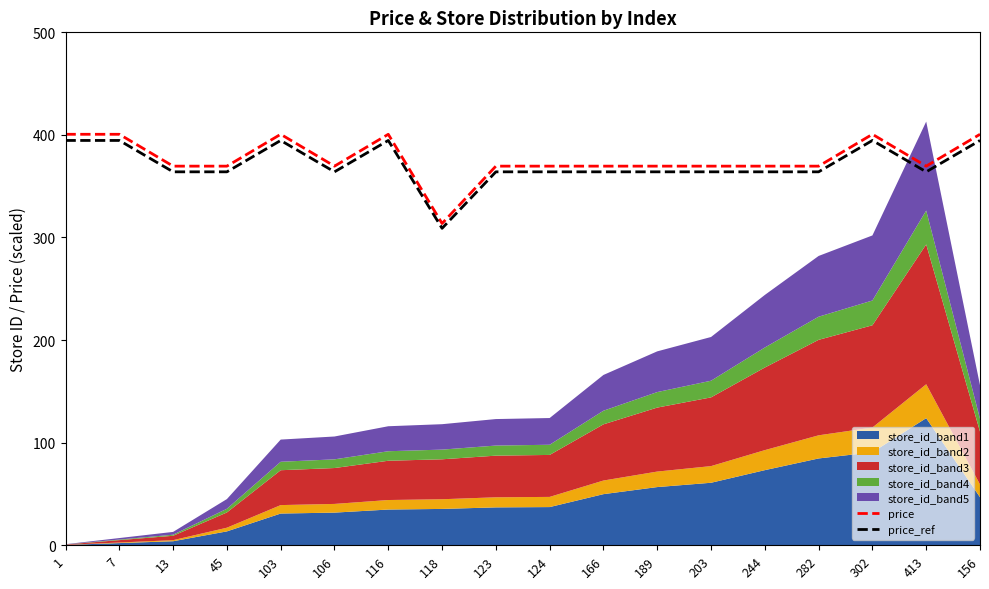

At which label is price_ref closest to 351?

13